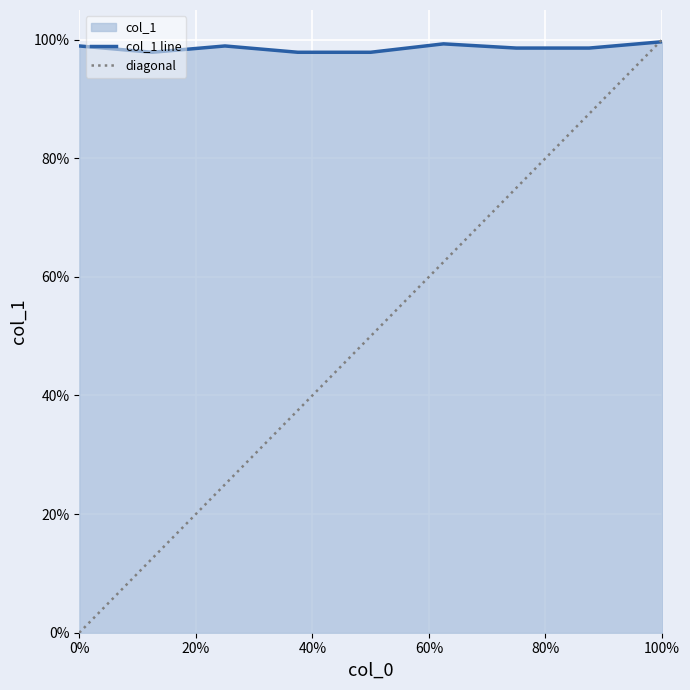

How many lines are shown in the chart?

1